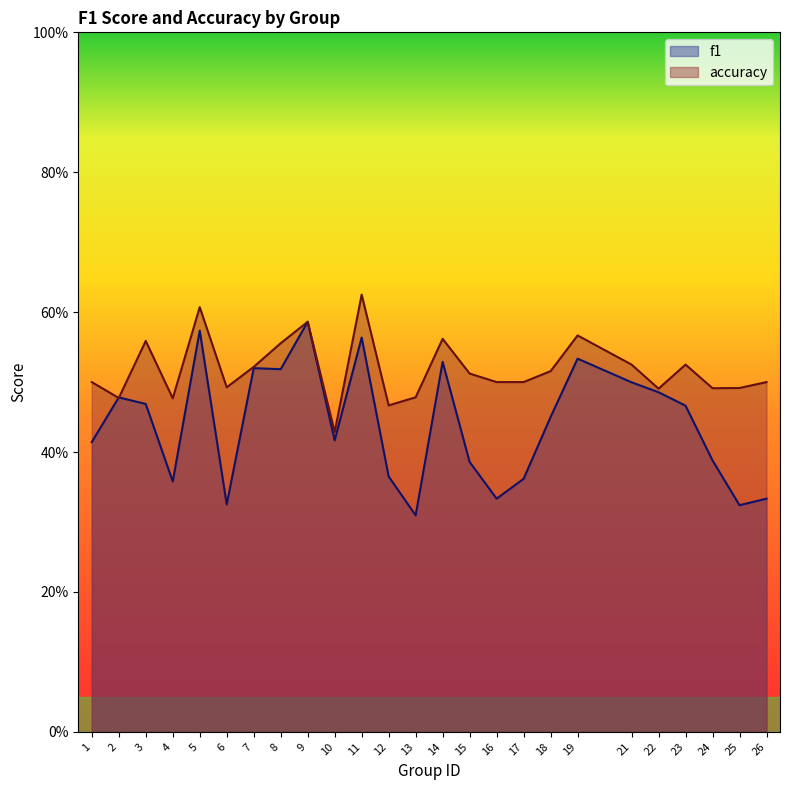

List the series in order of their peak value, lowest first.

f1, accuracy